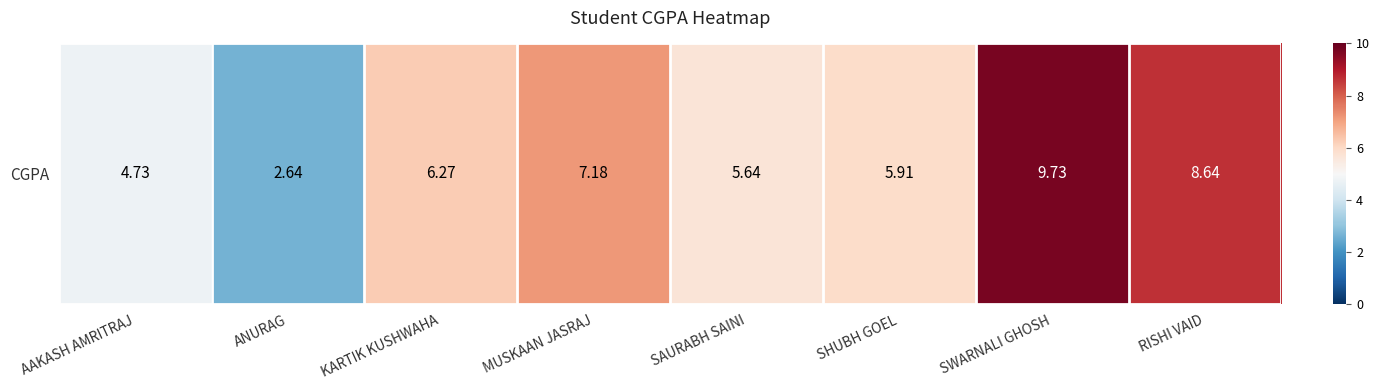

What is the sum of the values at SHUBH GOEL and MUSKAAN JASRAJ?

13.1